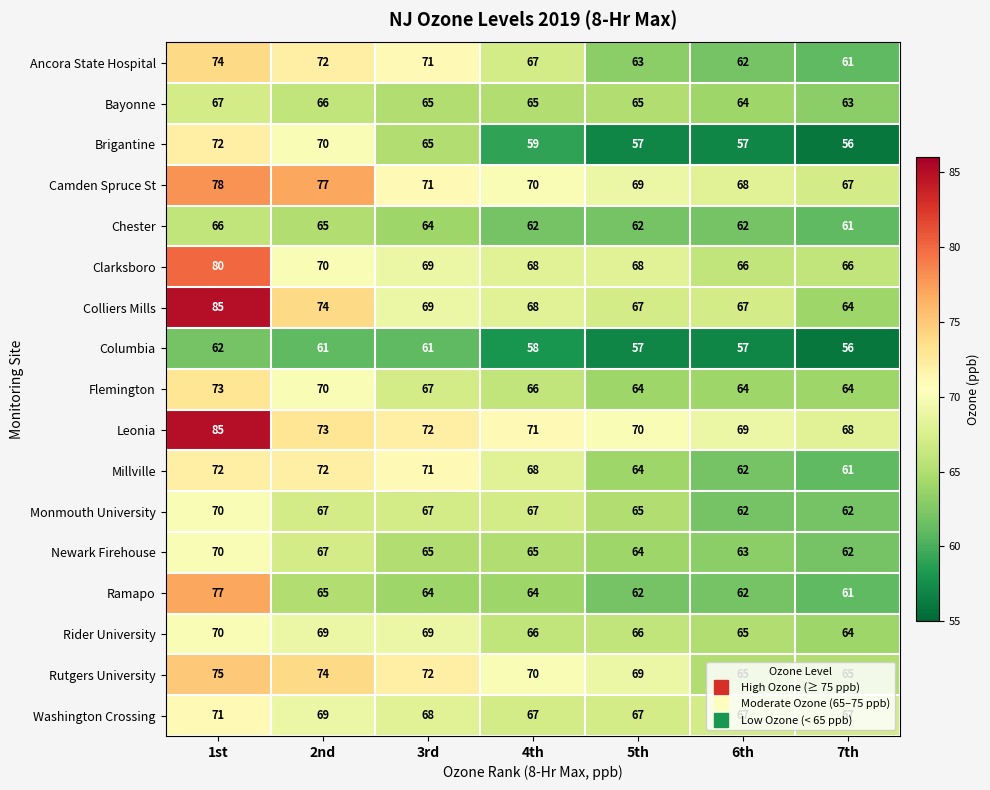

List the labels in order of Ancora State Hospital value, largest first.

1st, 2nd, 3rd, 4th, 5th, 6th, 7th